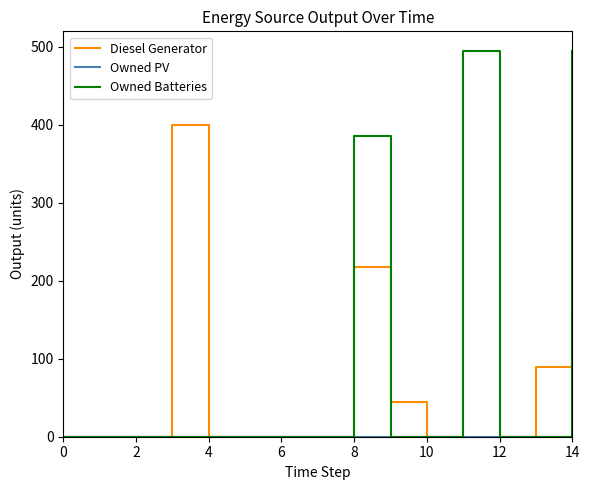

What is the maximum value shown in the chart?

495.0